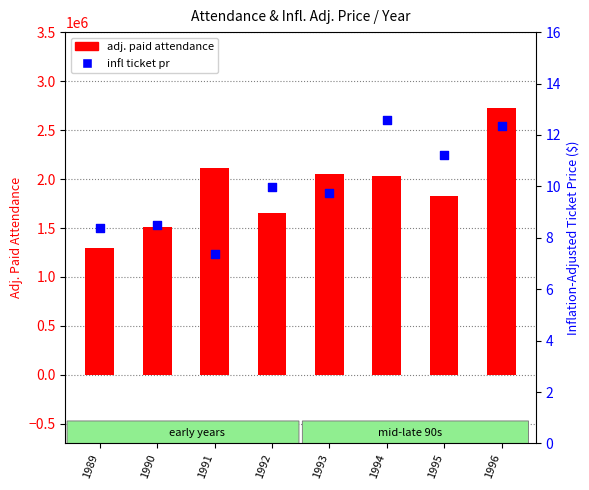

What are all the series names shown in the legend?

adj. paid attendance, infl ticket pr